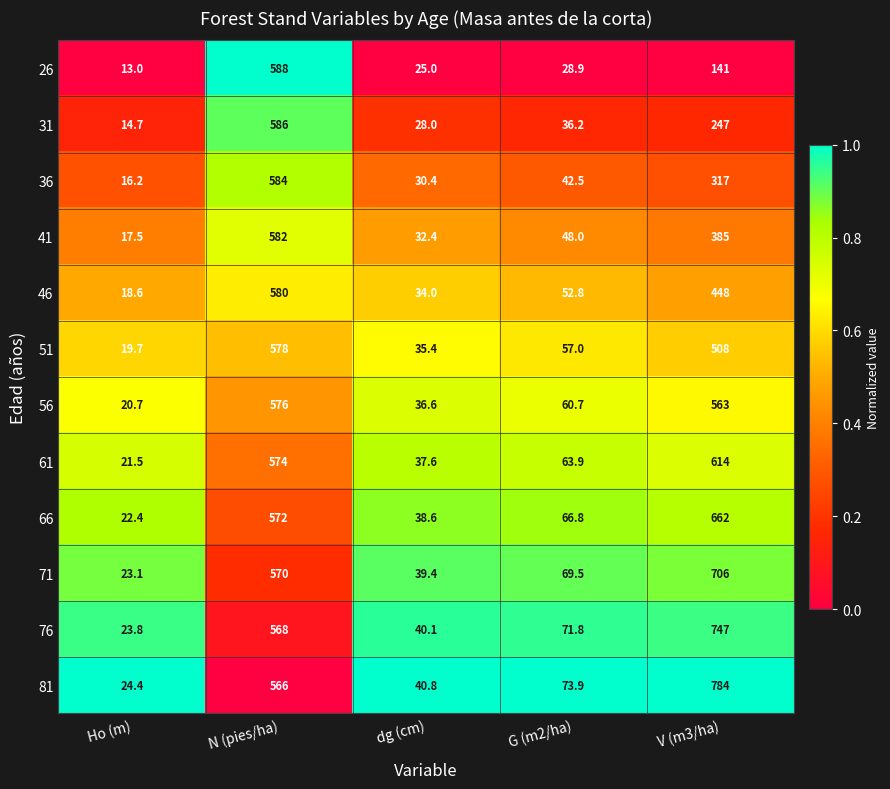

At which category does the chart reach its minimum across all series?

Ho (m)